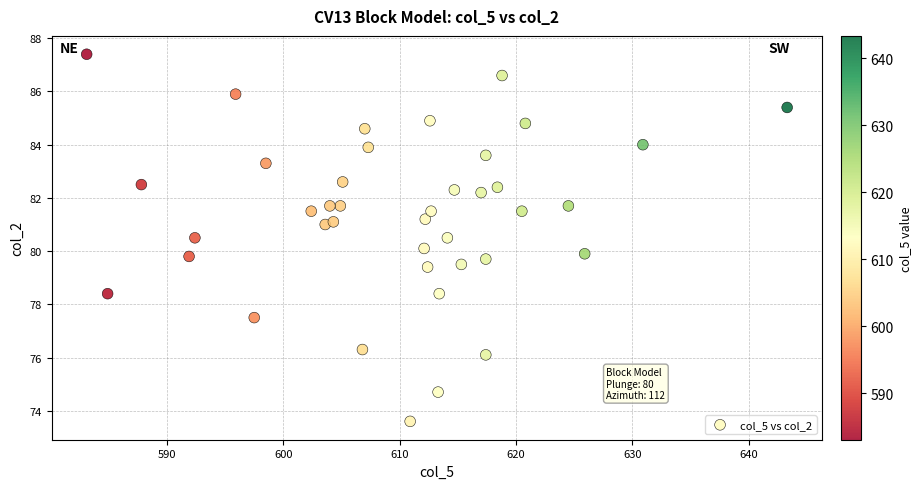

What is the range of X values (max minus min)?

60.2